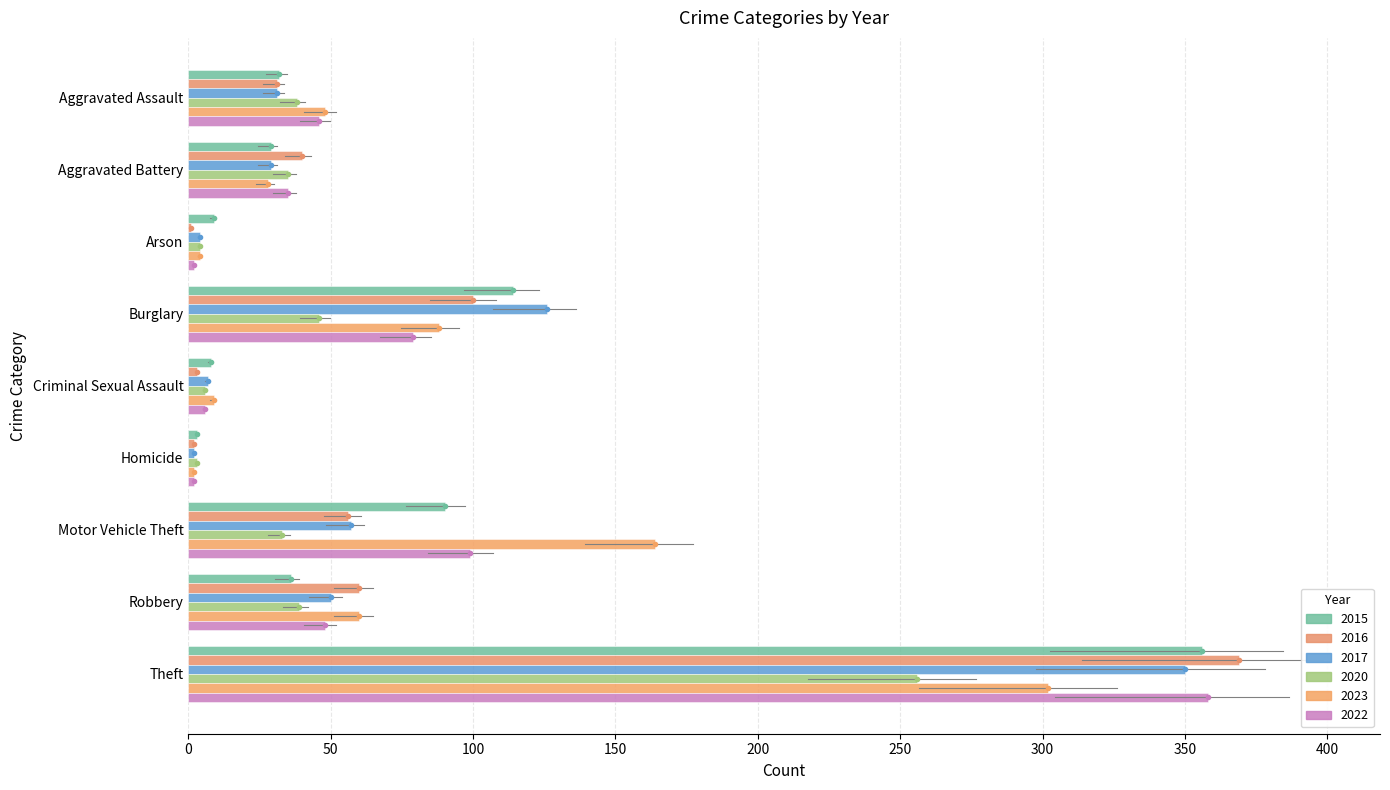

What is the difference between the maximum and minimum values in the 2022 series?

356